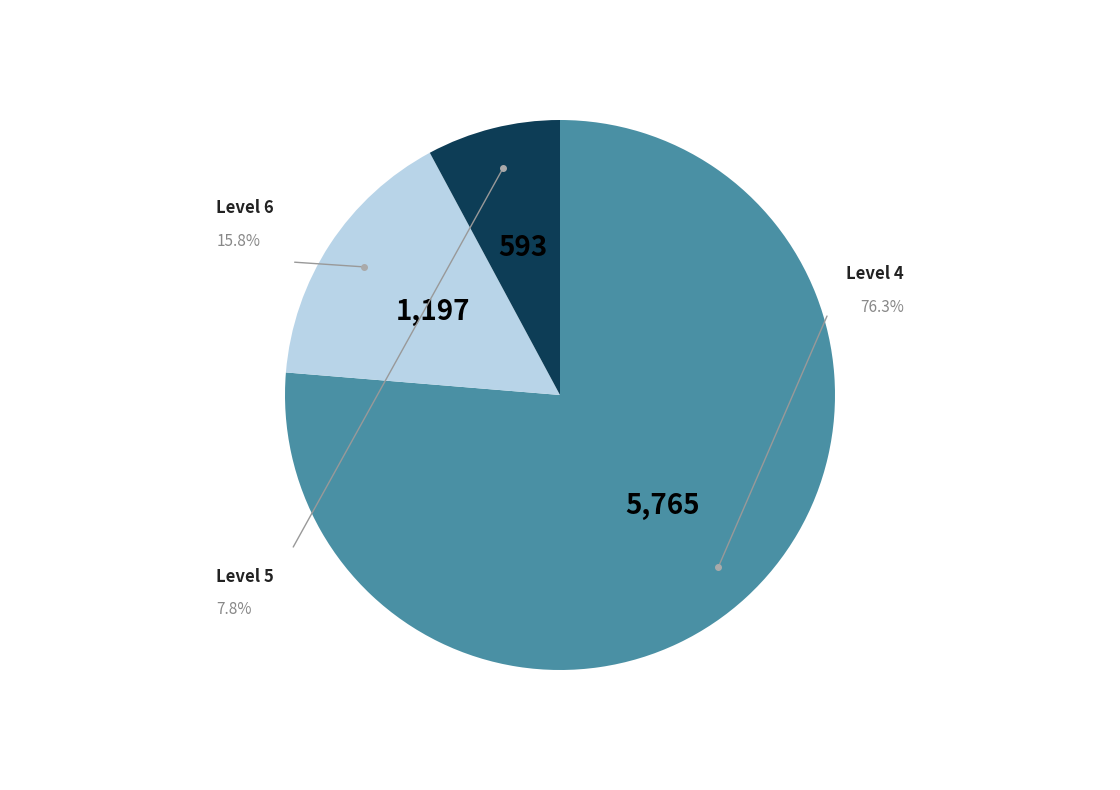

Is there any slice that represents more than half of the pie?

Yes